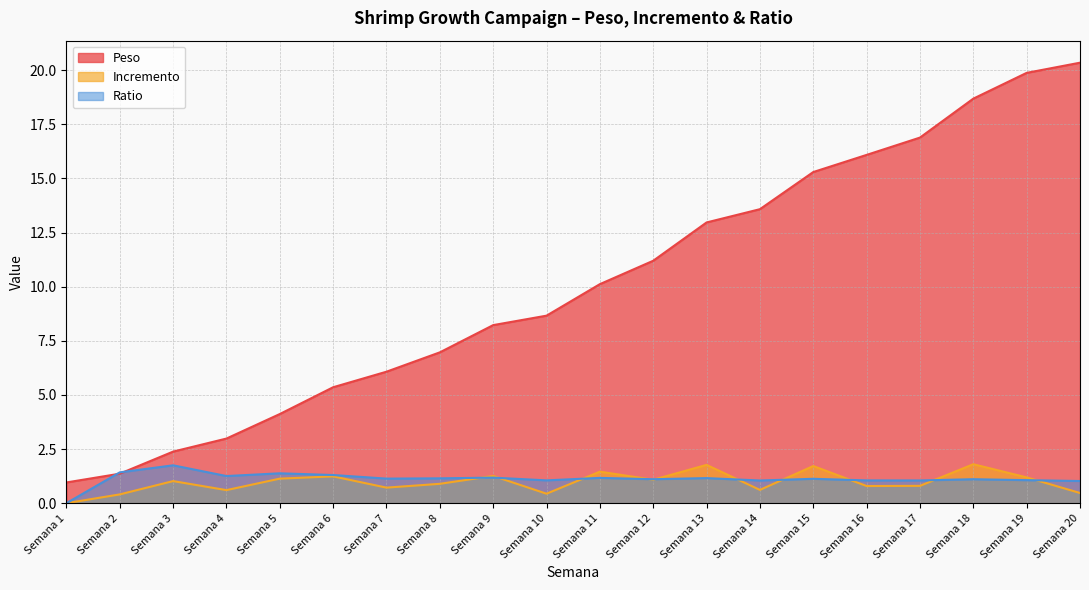

Where is Peso nearest to the value 10?

Semana 11